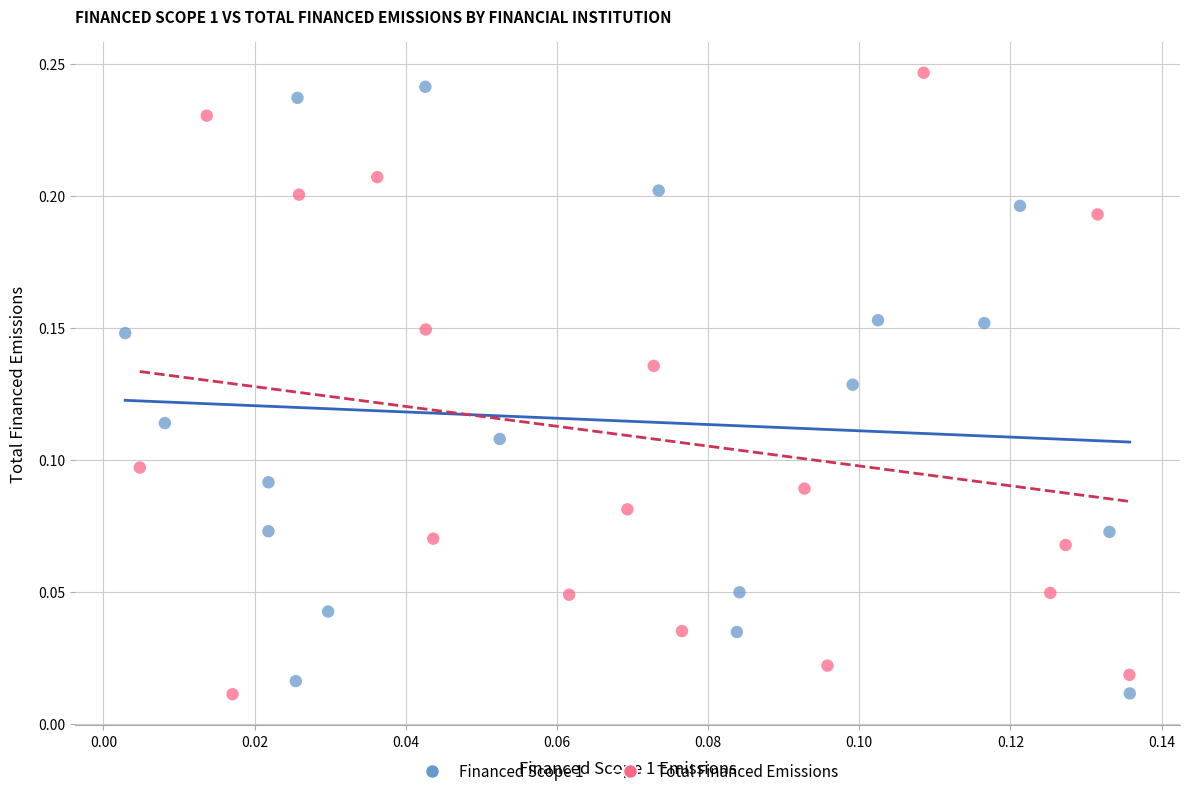

What are all the series names shown in the legend?

Financed Scope 1, Total Financed Emissions